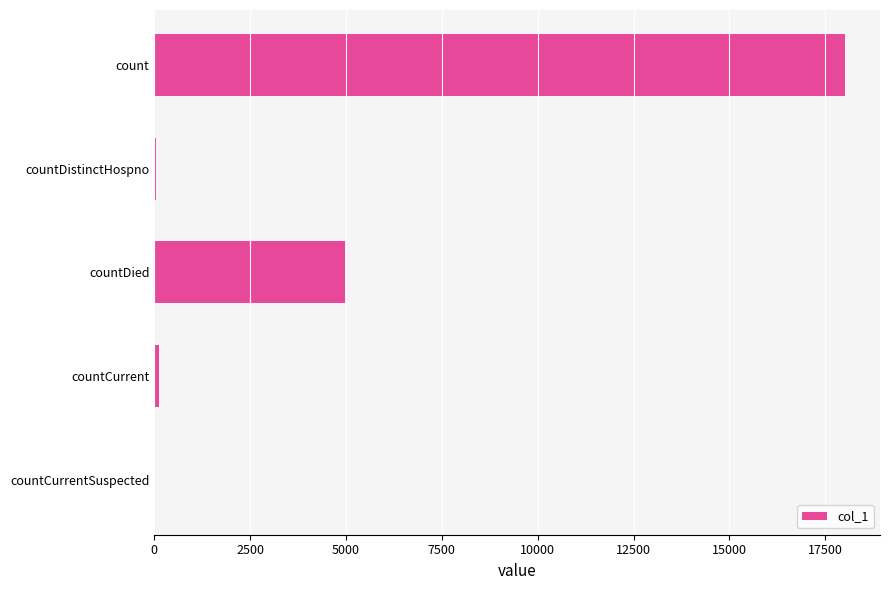

What is the sum of all values?

23178